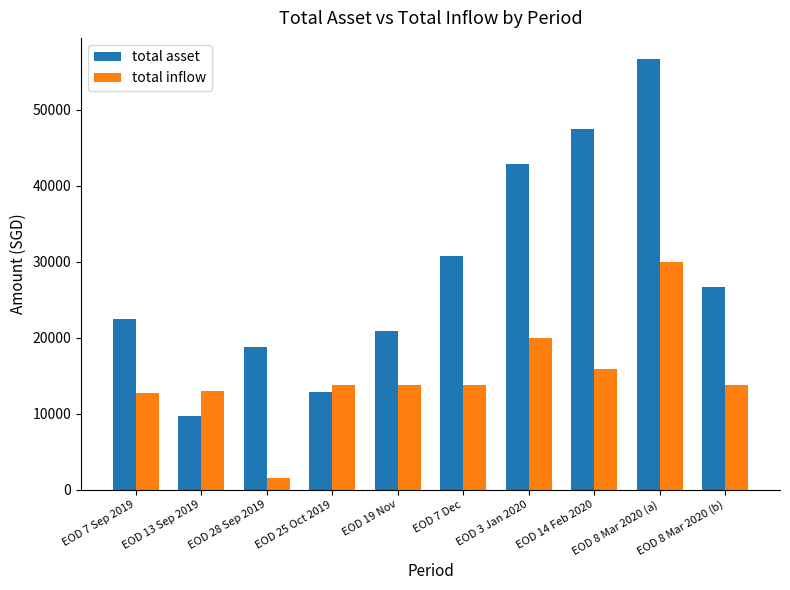

What is the spread (max minus min) of values at EOD 8 Mar 2020 (a)?

26637.6